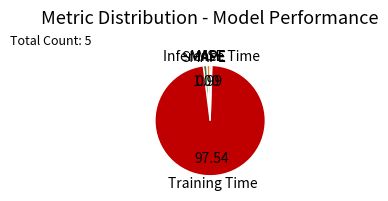

Which category has the biggest portion of the pie?

Training Time